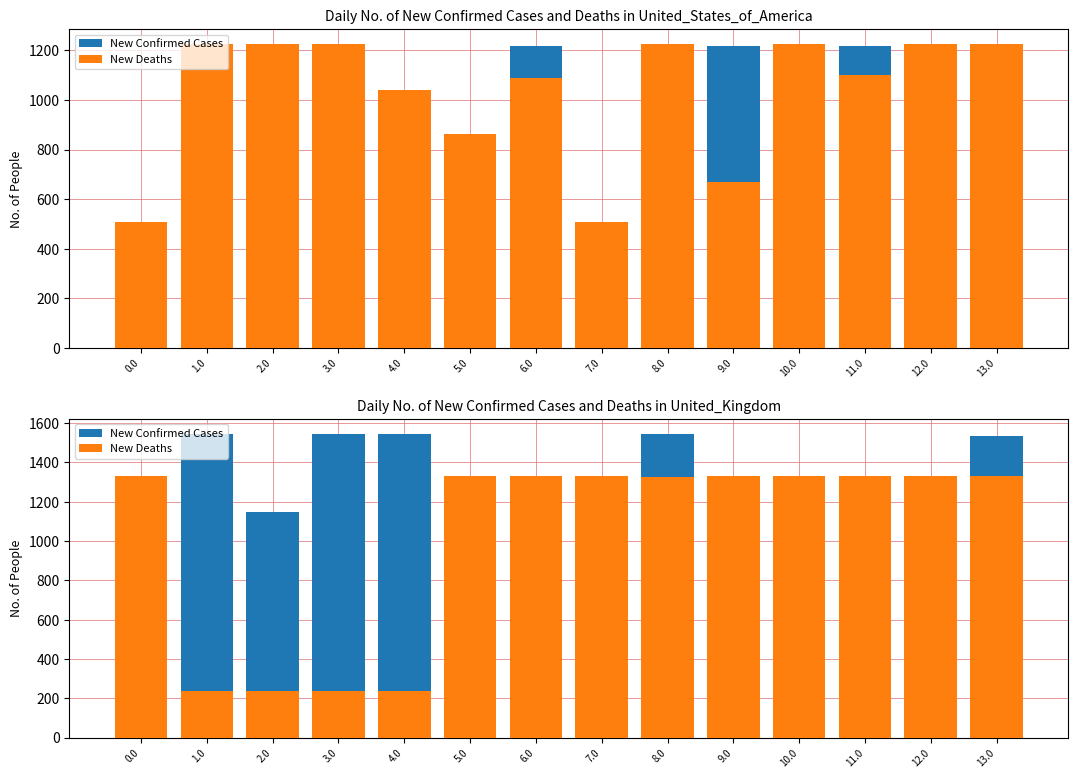

True or false: New Confirmed Cases has a value of 1011.2 at 6.0.

False